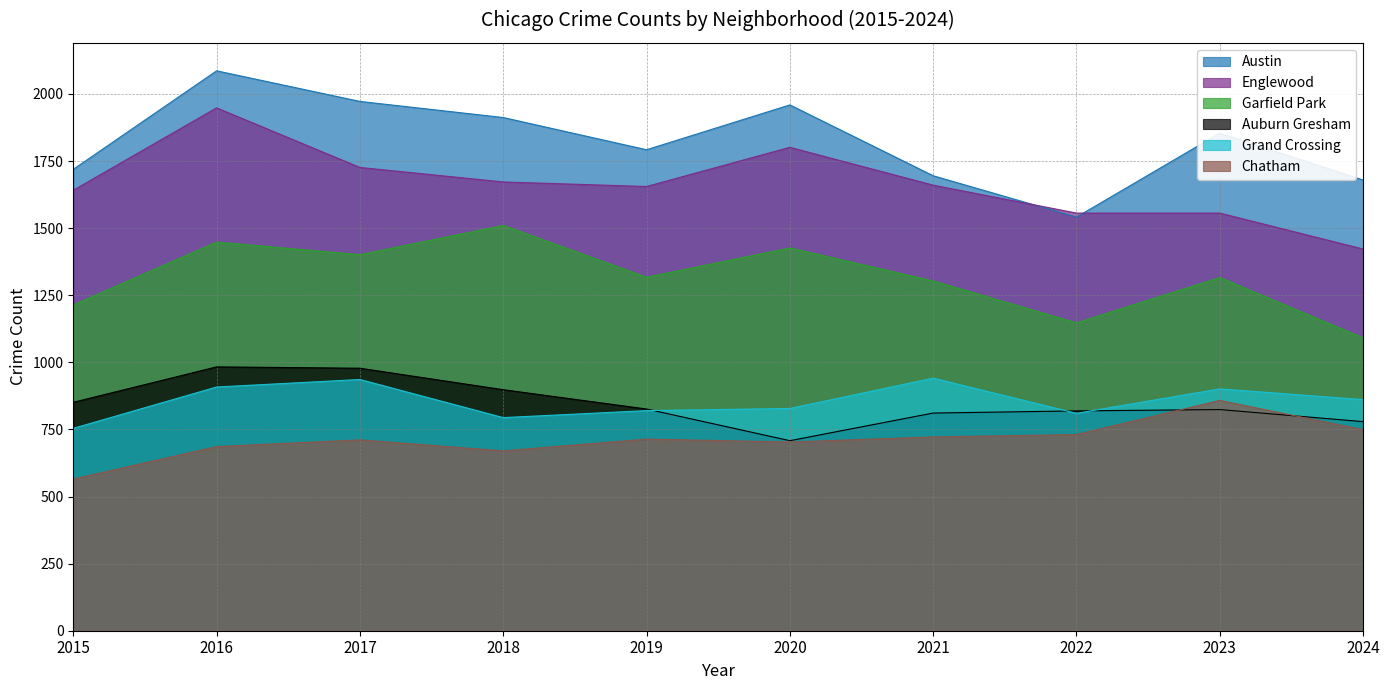

Is the value of Austin at 2015 greater than the value of Chatham at 2020?

Yes